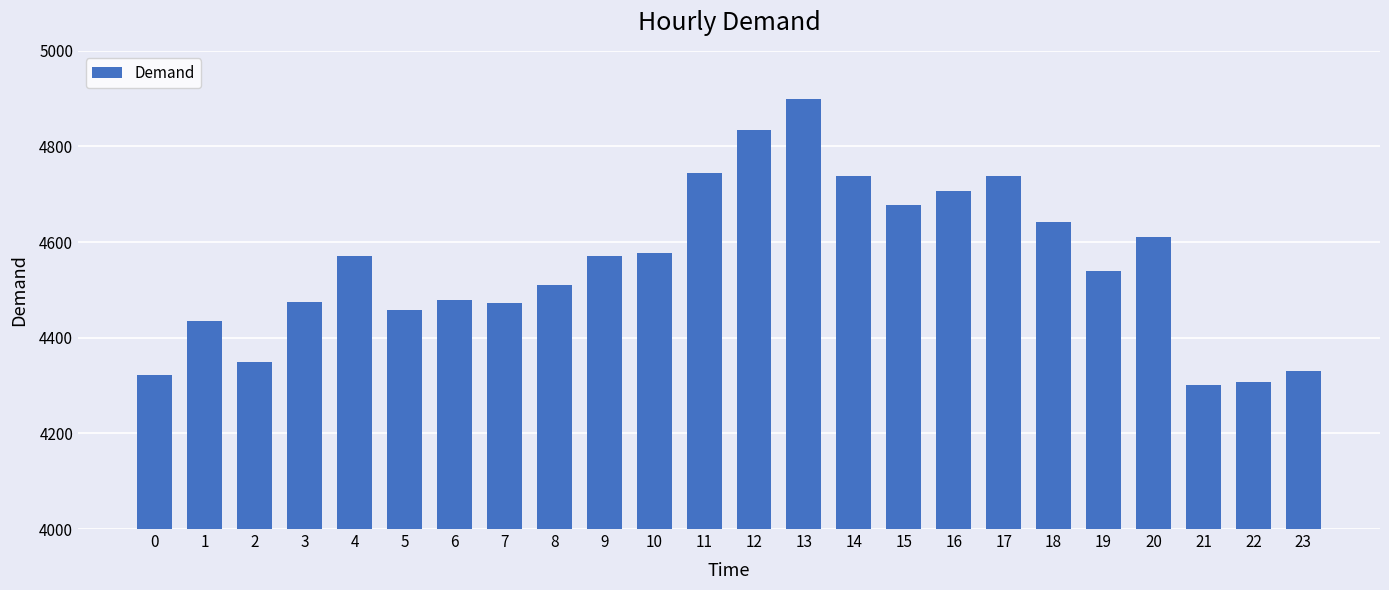

What is the value of the 6th bar from the left?

4458